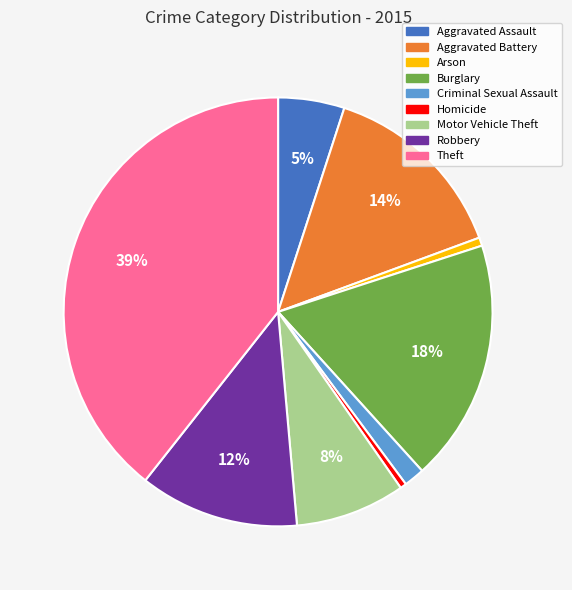

Which category has the biggest portion of the pie?

Theft